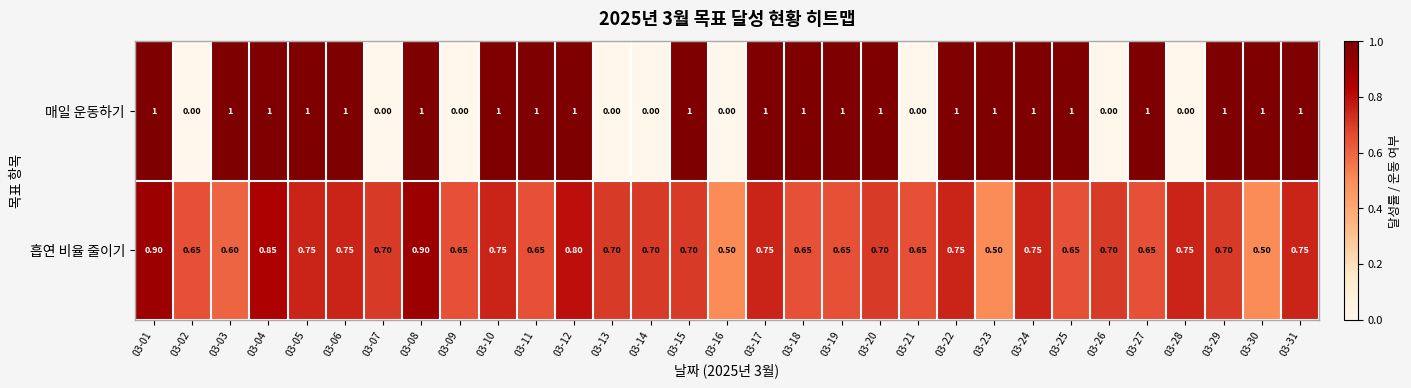

Rank the series by their average value, from lowest to highest.

흡연 비율 줄이기, 매일 운동하기